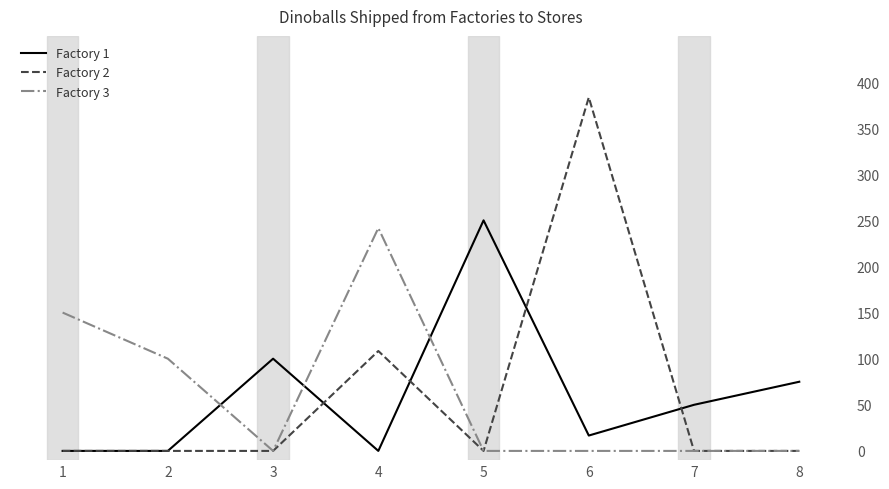

What is the total value across all series at 1?

150.0